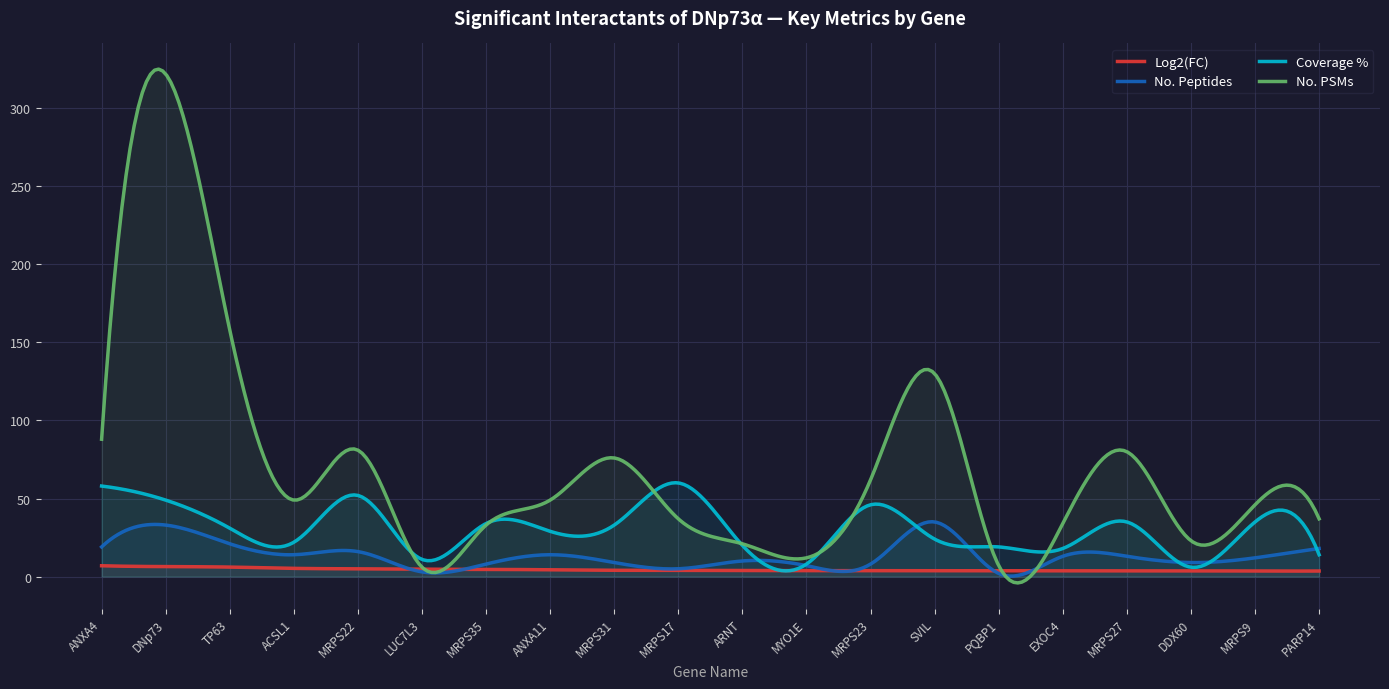

What is the highest value of the Coverage % series?

60.1